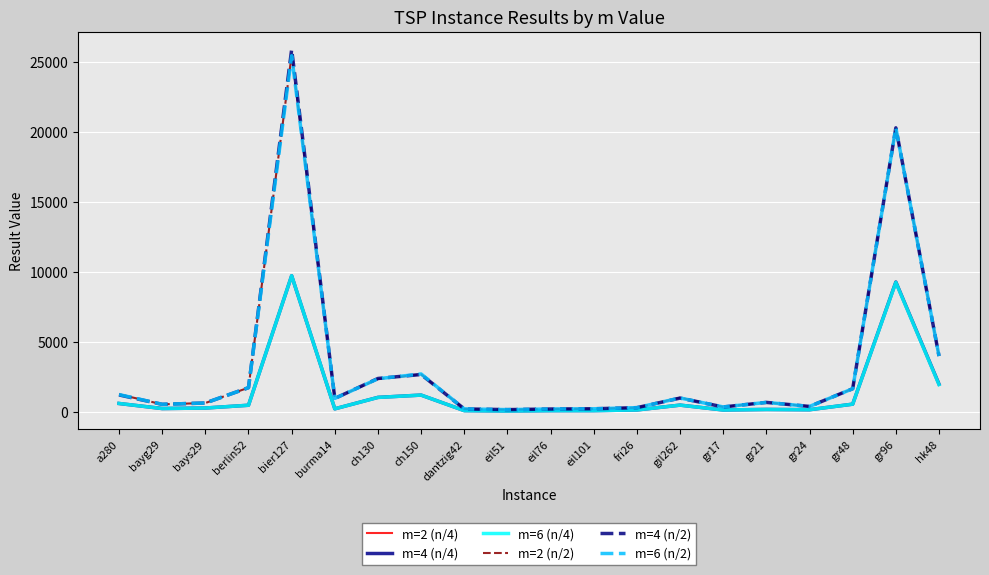

How many categories are shown in the chart?

20